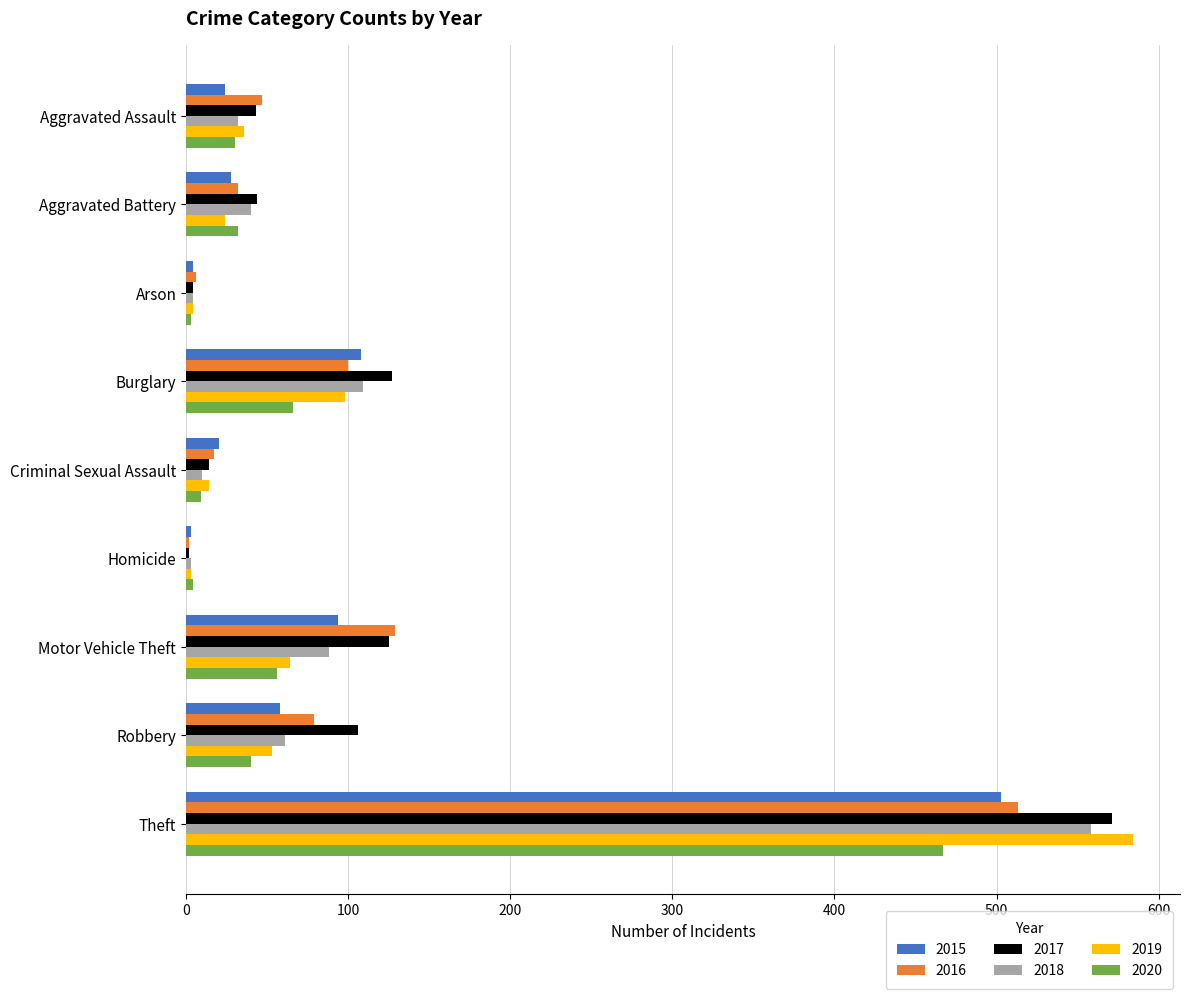

Which series has the widest spread of values?

2019